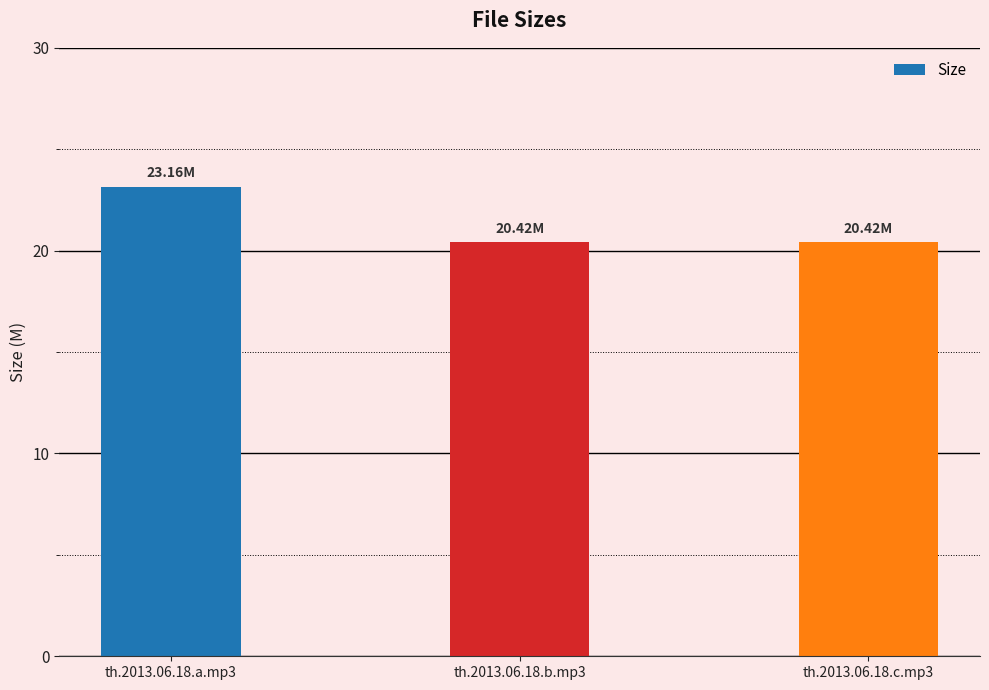

Reading left to right, what are all the values shown in this chart?

th.2013.06.18.a.mp3=23.2	th.2013.06.18.b.mp3=20.4	th.2013.06.18.c.mp3=20.4